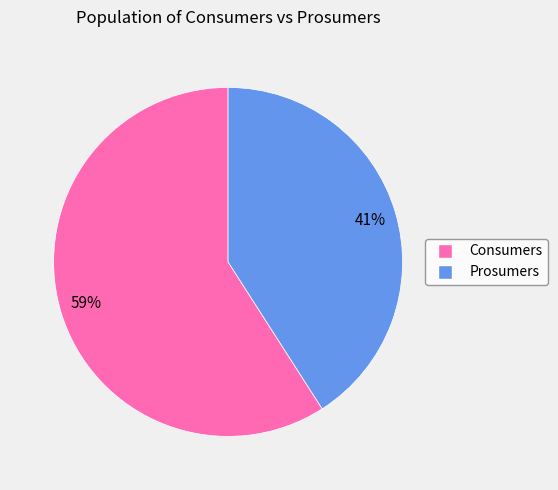

True or false: Consumers accounts for 50% of the total.

False